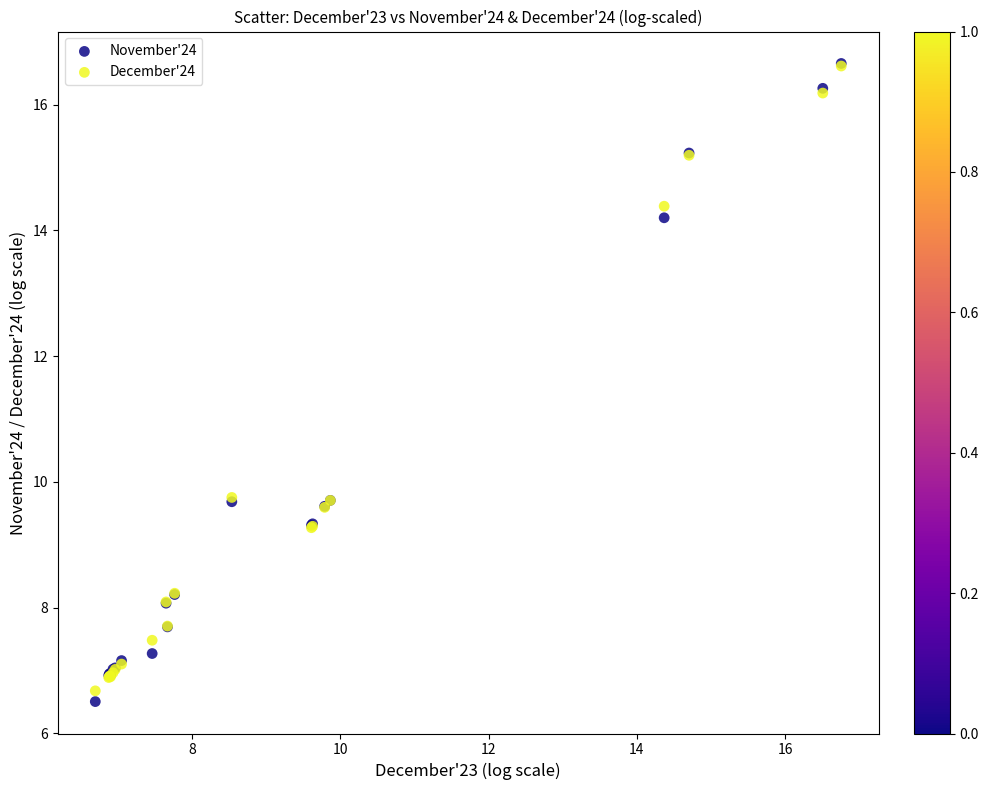

What are all the series names shown in the legend?

November'24, December'24